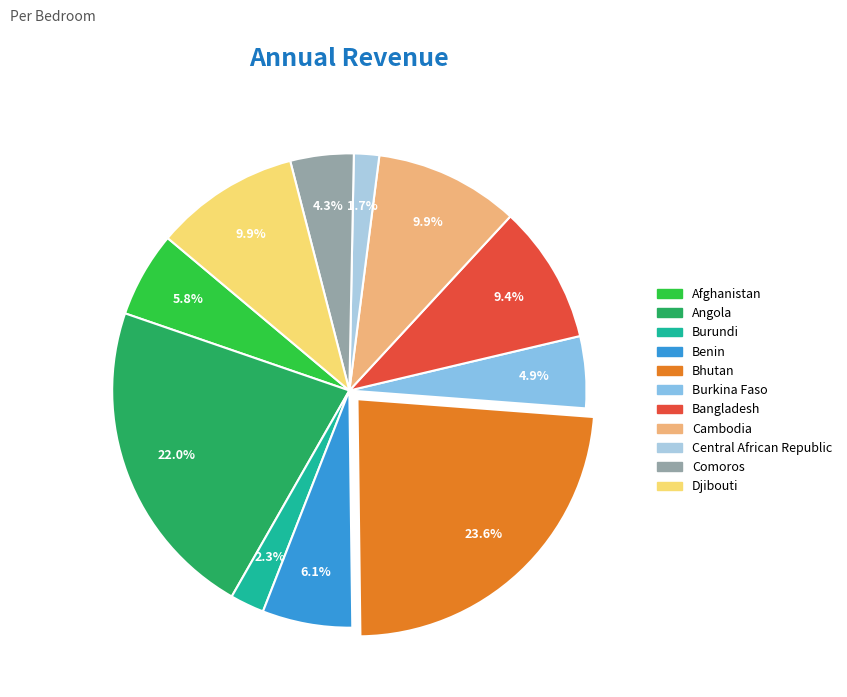

The Cambodia slice represents 10% of the pie. True or false?

True